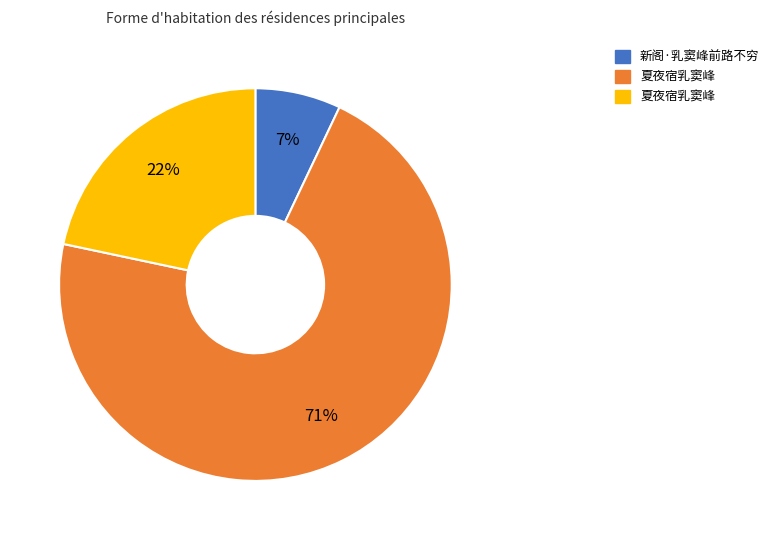

How many slices are in this pie chart?

3